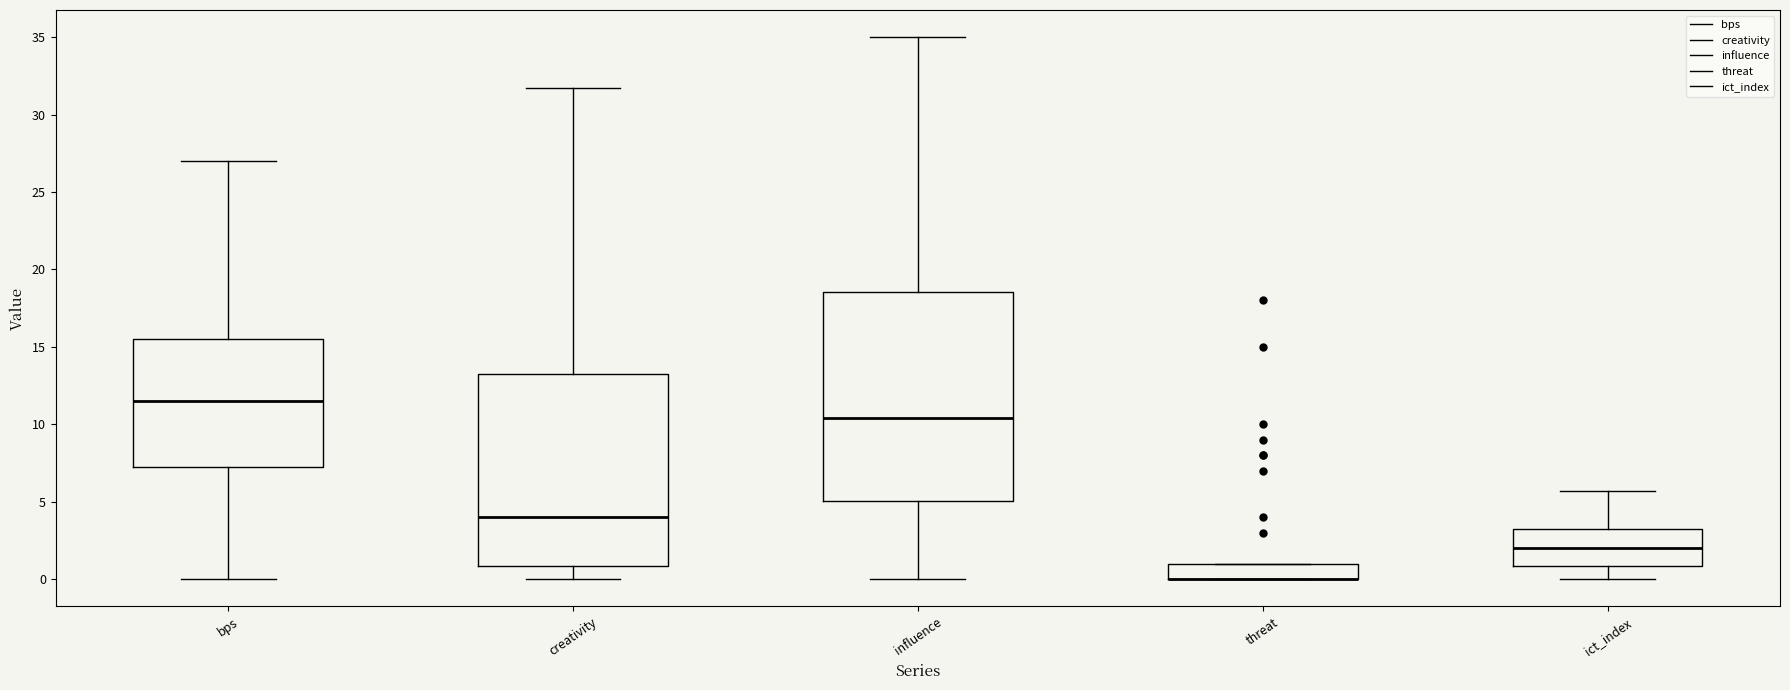

Where is the upper edge of the box for threat on the y-axis? The values are not printed on the chart, so give them approximately, as read against the axis.

1.0